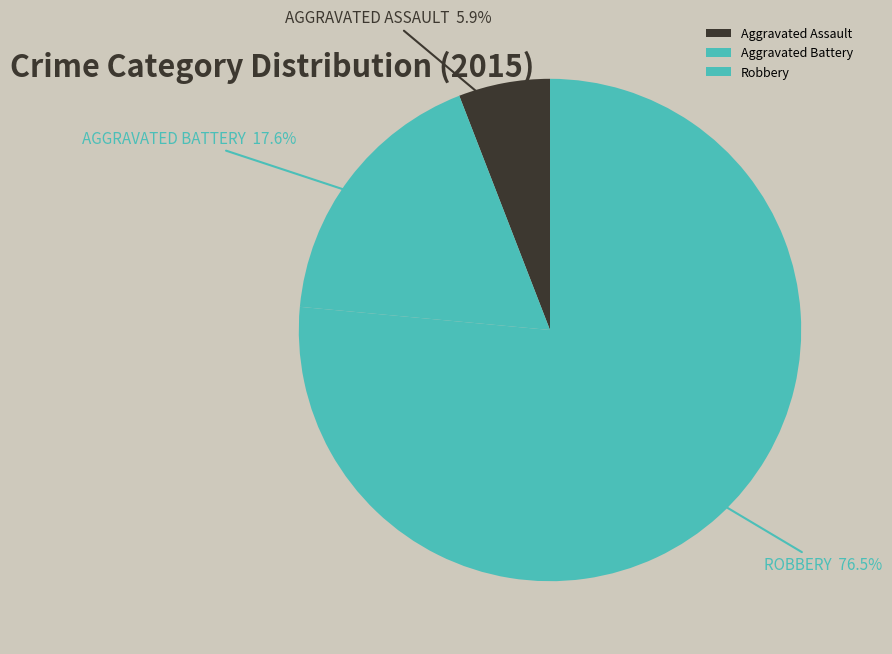

Is the sum of Aggravated Battery and Robbery greater than half?

Yes